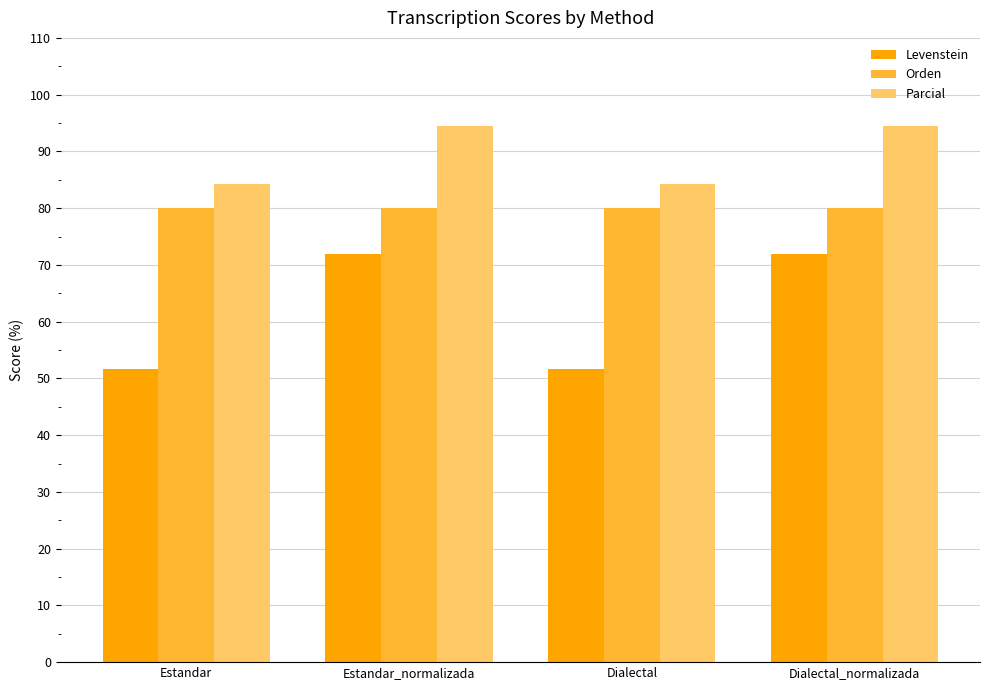

Which series has the largest range (max minus min)?

Levenstein